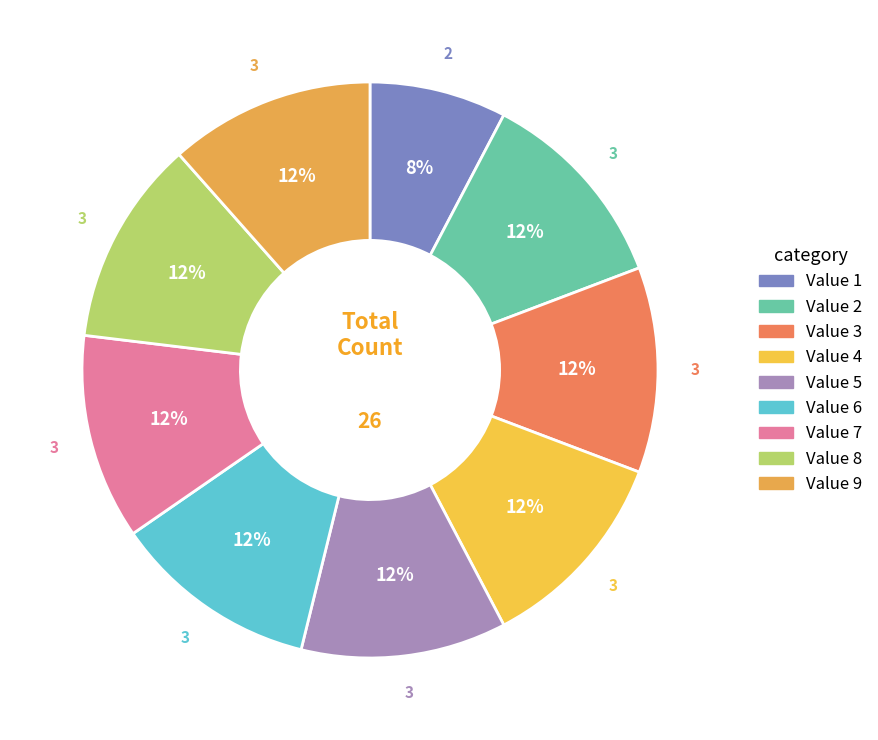

How many segments does this pie chart have?

9